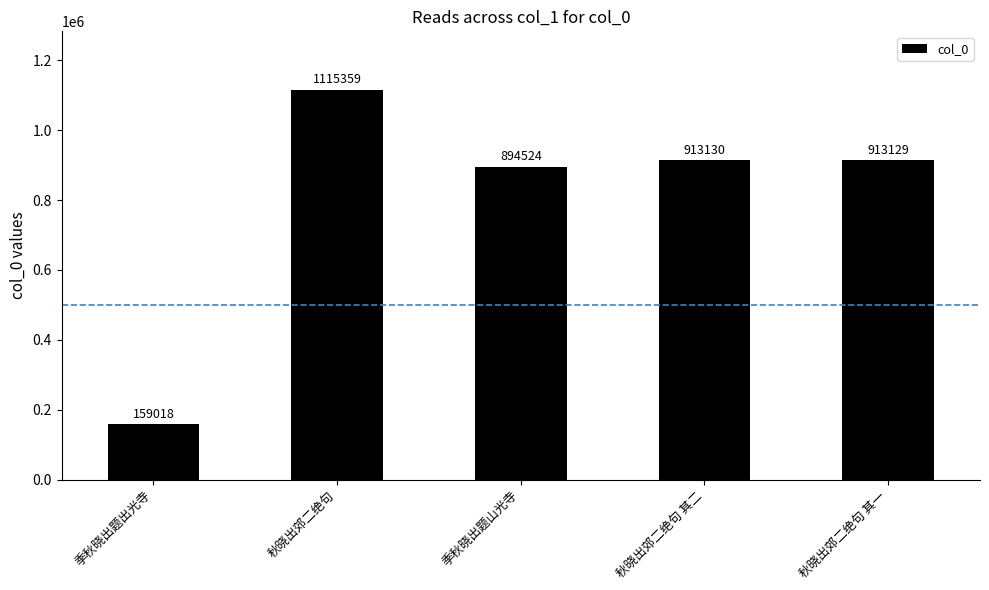

What is the sum of all values?

3995160